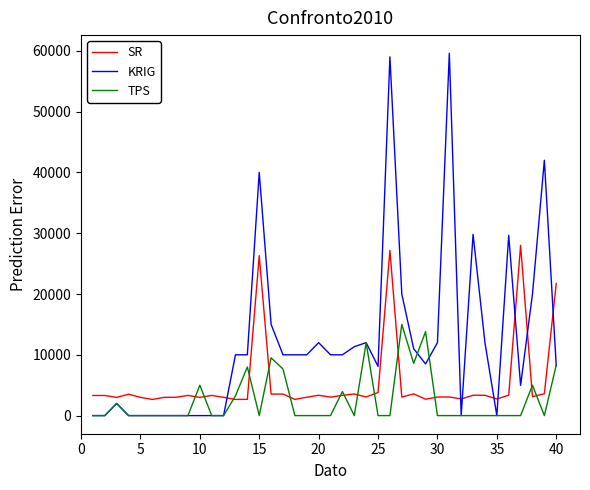

Which series has the widest spread of values?

KRIG